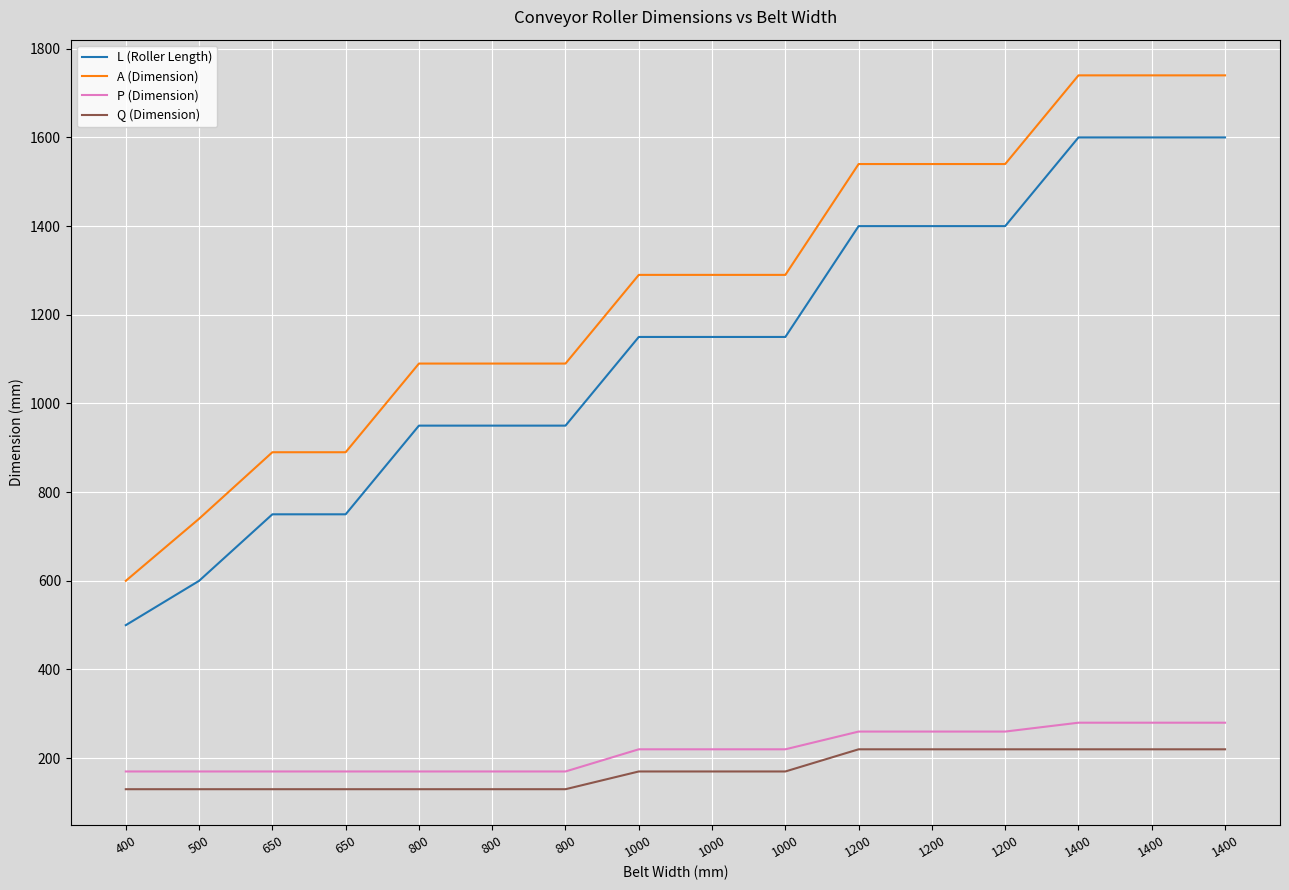

Does the chart display data point markers on the line(s)?

No